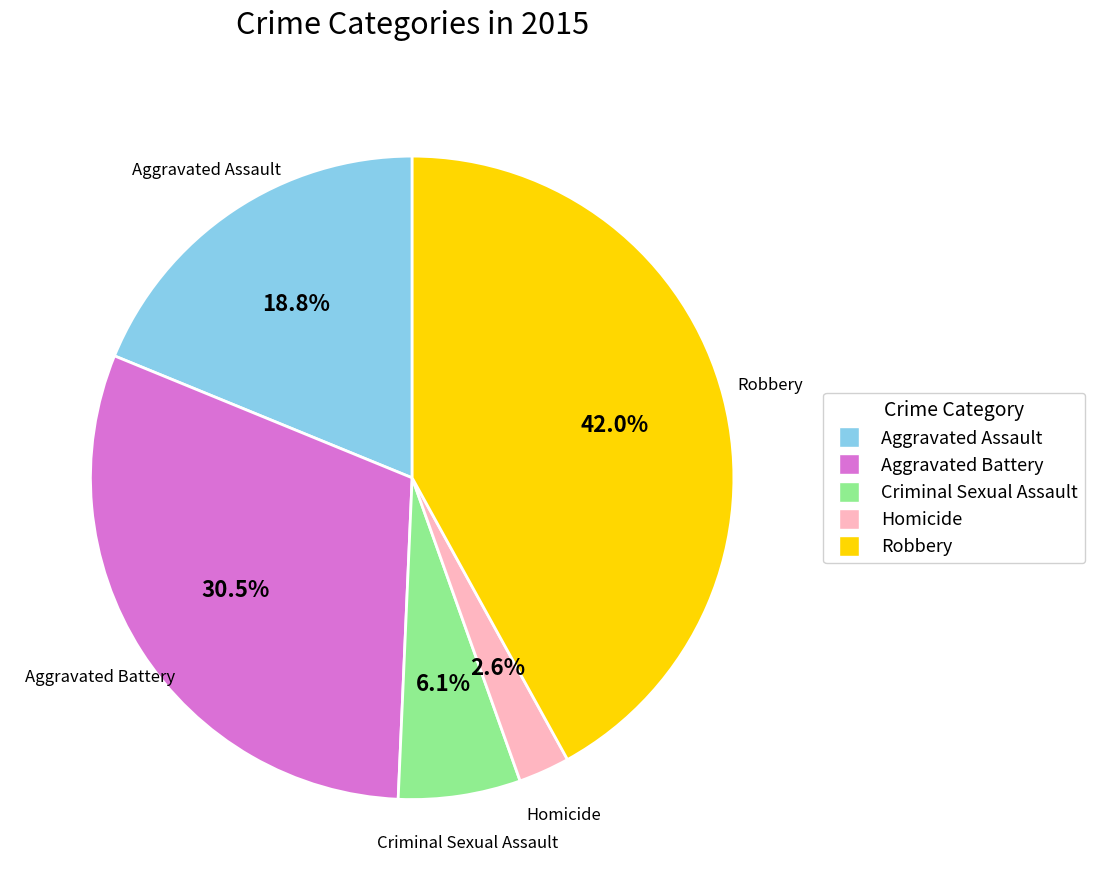

What is the ratio of the value at Aggravated Battery to the value at Robbery?

0.7